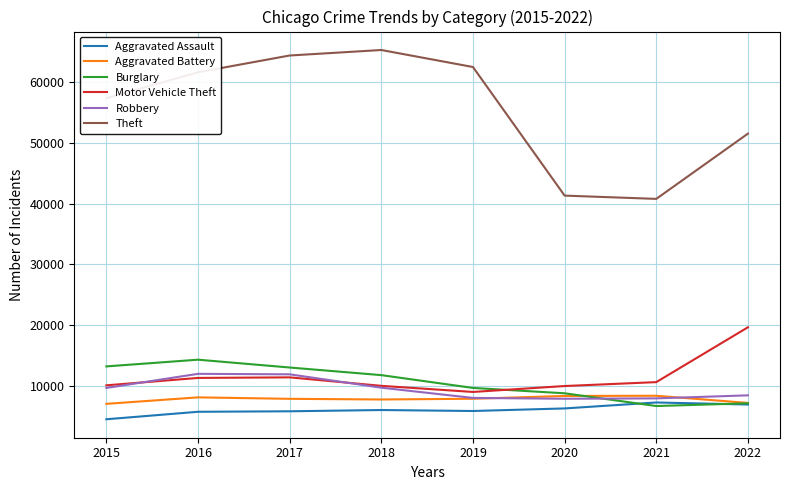

Which series ends up on top after the final intersection of Burglary and Motor Vehicle Theft?

Motor Vehicle Theft